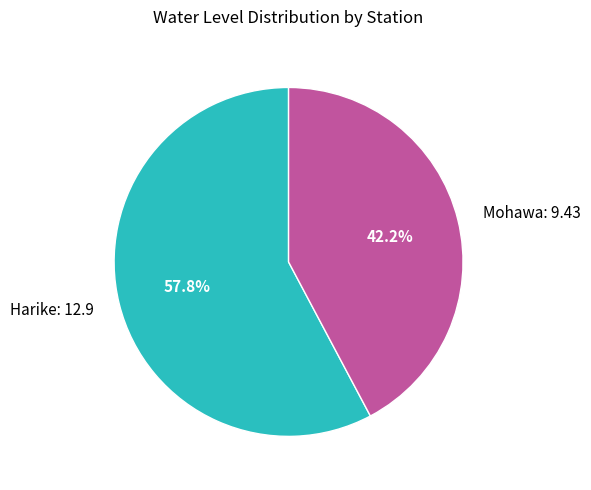

Combined, do Mohawa and Harike account for over 50%?

Yes